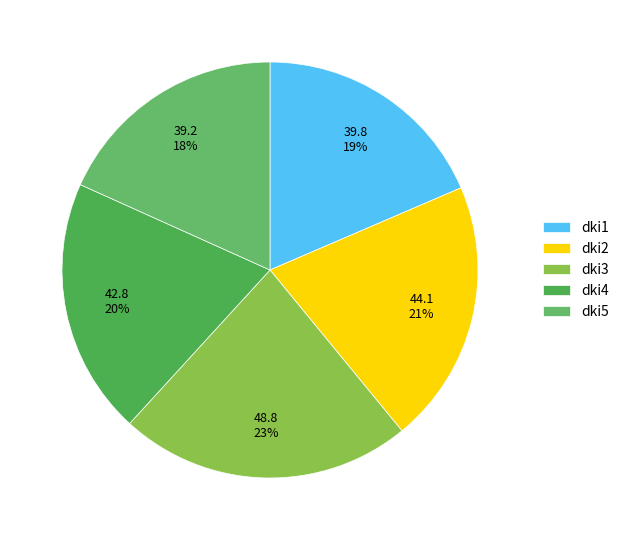

Does dki2 represent more than half of the total?

No